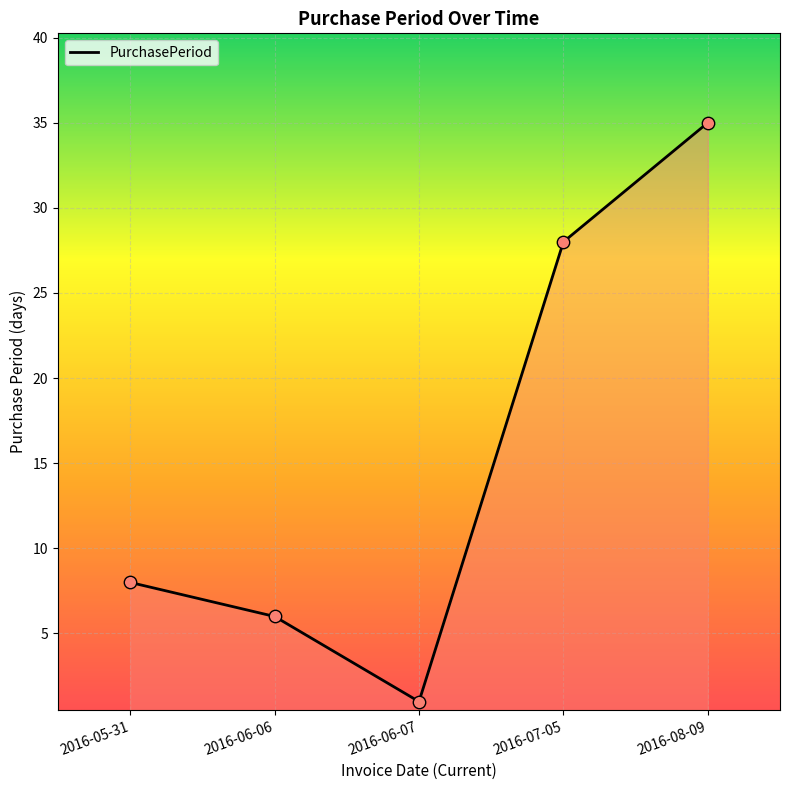

Approximately how many times larger is the value at 2016-08-09 compared to 2016-05-31?

4.4